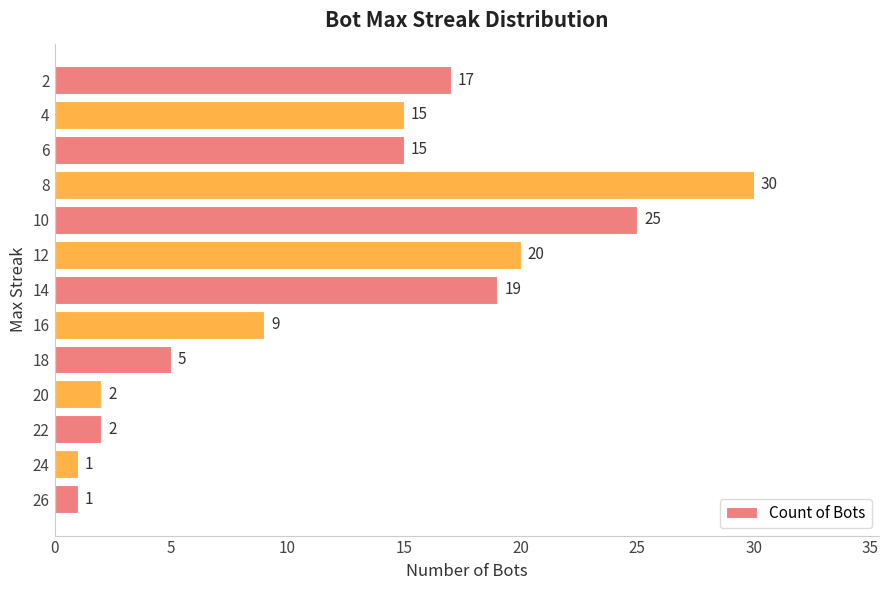

Reading bottom to top, transcribe all the data shown in this chart.

26=1	24=1	22=2	20=2	18=5	16=9	14=19	12=20	10=25	8=30	6=15	4=15	2=17